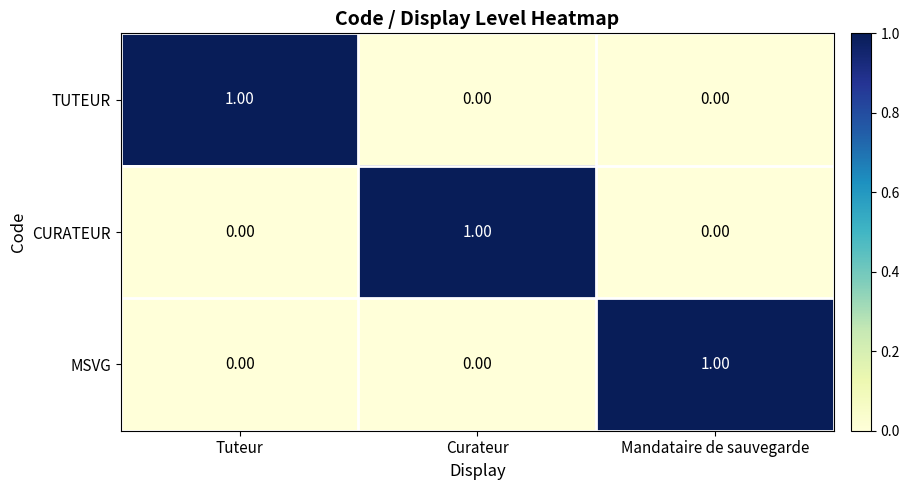

At how many categories does at least one series exceed 0?

3